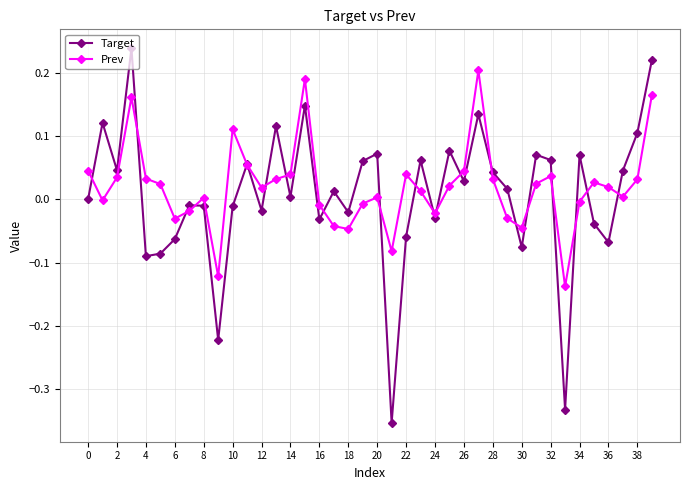

List the series in order of their peak value, lowest first.

Prev, Target